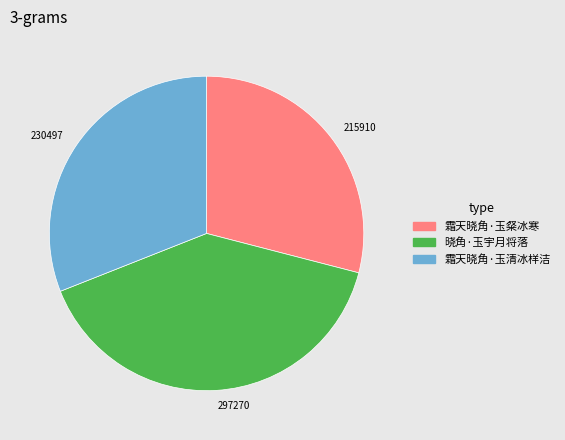

Rank the categories by value from highest to lowest.

297270, 230497, 215910